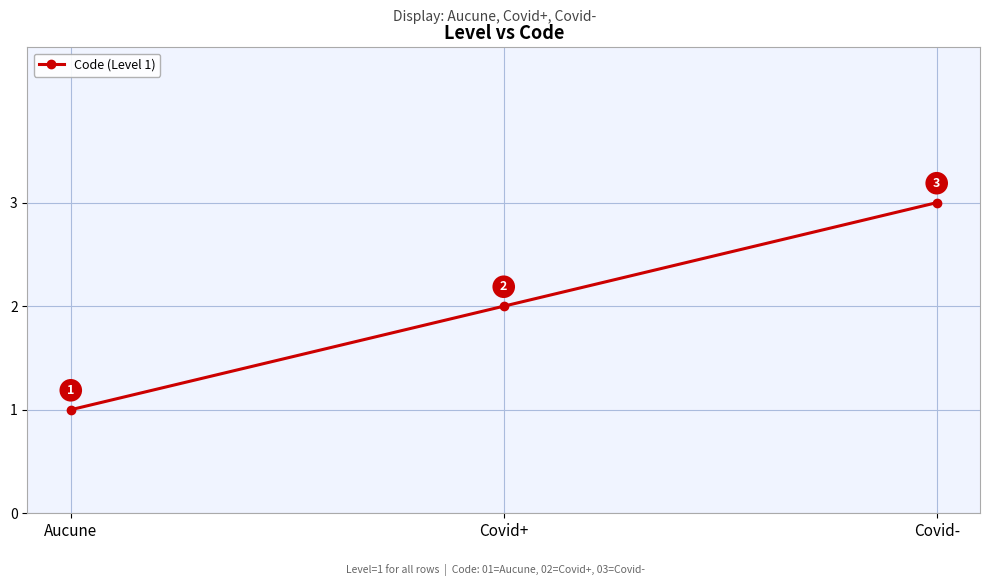

How many values are between 1 and 3?

3